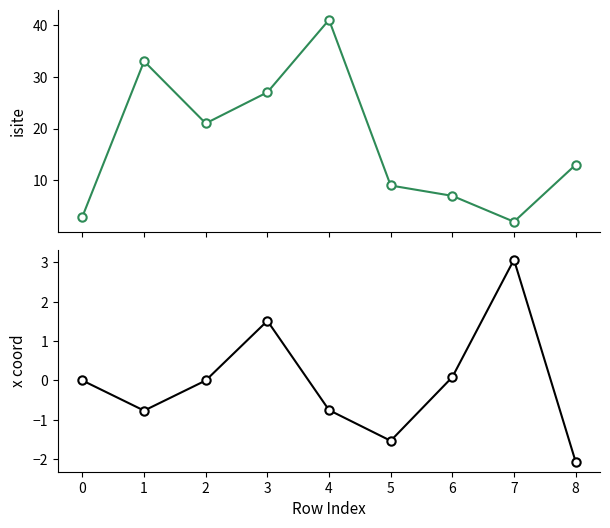

Reading right to left, extract all data points from this chart.

isite: 13.0	2.0	7.0	9.0	41.0	27.0	21.0	33.0	3.0
x_coord: -2.1	3.1	0.1	-1.5	-0.8	1.5	-0.0	-0.8	0.0